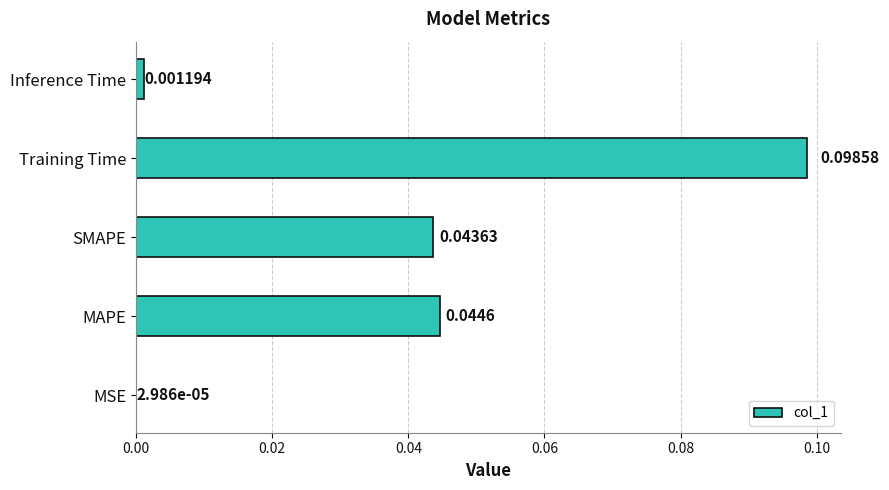

Where is the data nearest to the value 0?

MSE